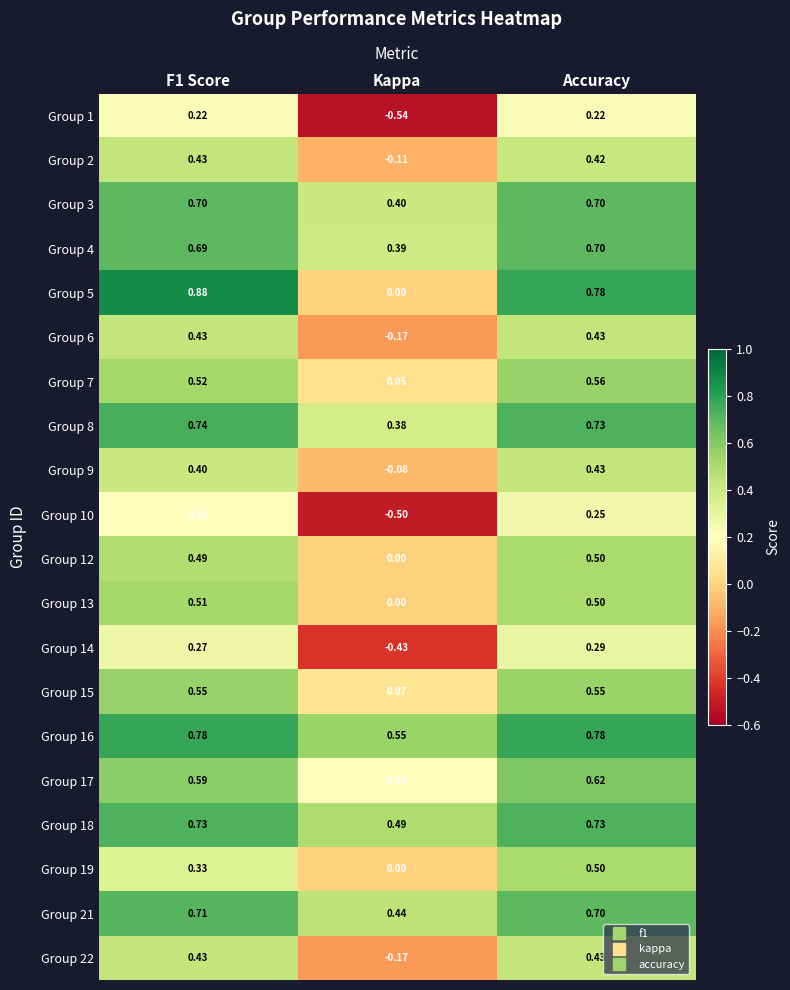

At which category does the chart reach its minimum across all series?

Kappa